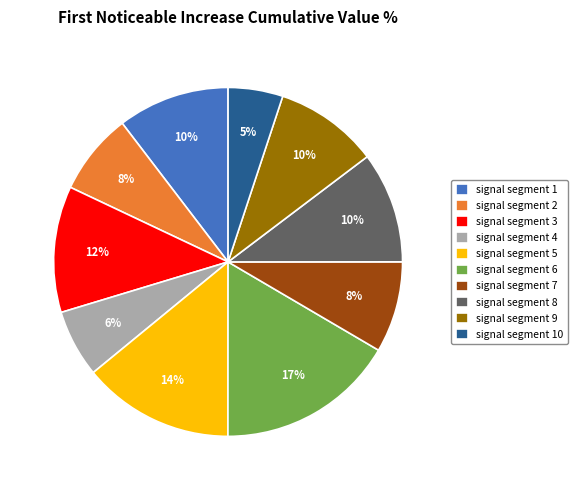

Which category has the biggest portion of the pie?

signal segment 6